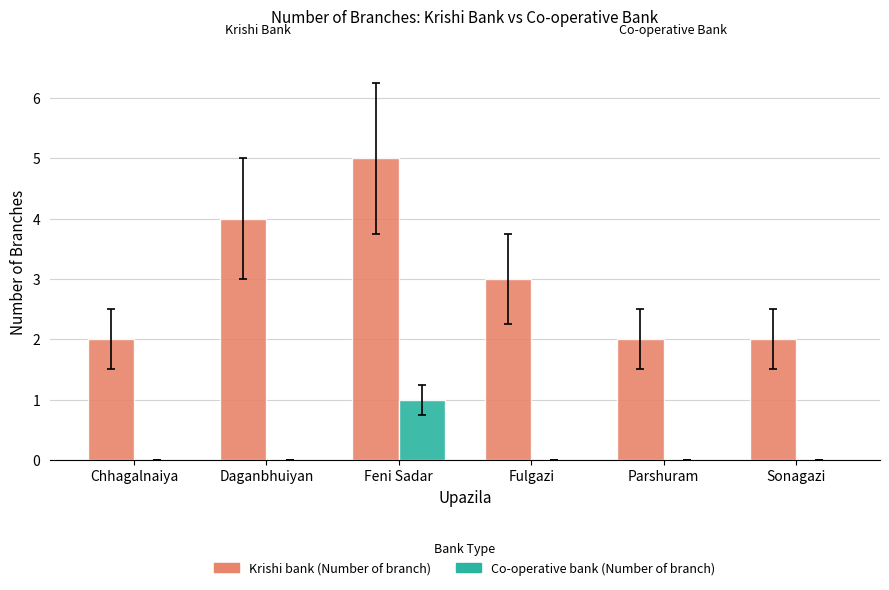

Reading left to right, list all the values displayed in this chart.

Krishi bank (Number of branch): 2	4	5	3	2	2
Co-operative bank (Number of branch): 0	0	1	0	0	0